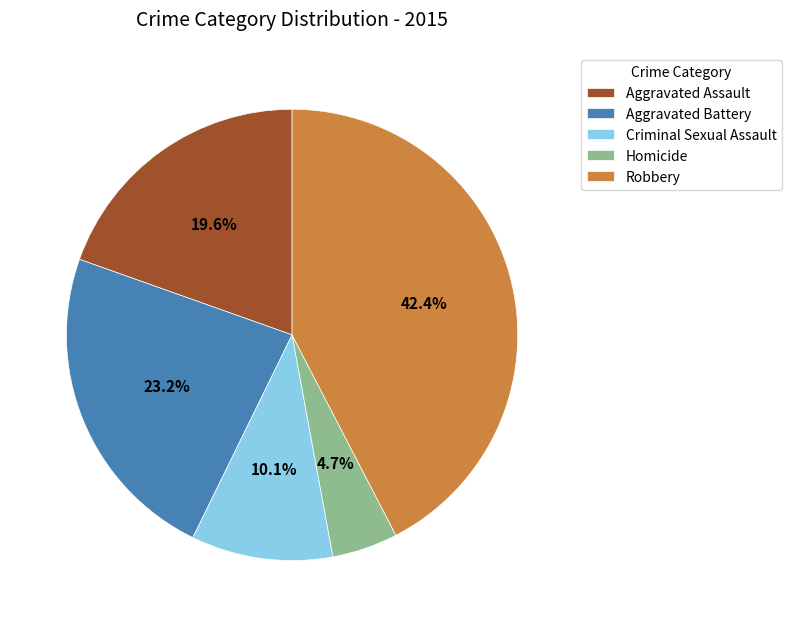

Does Aggravated Assault represent more than half of the total?

No